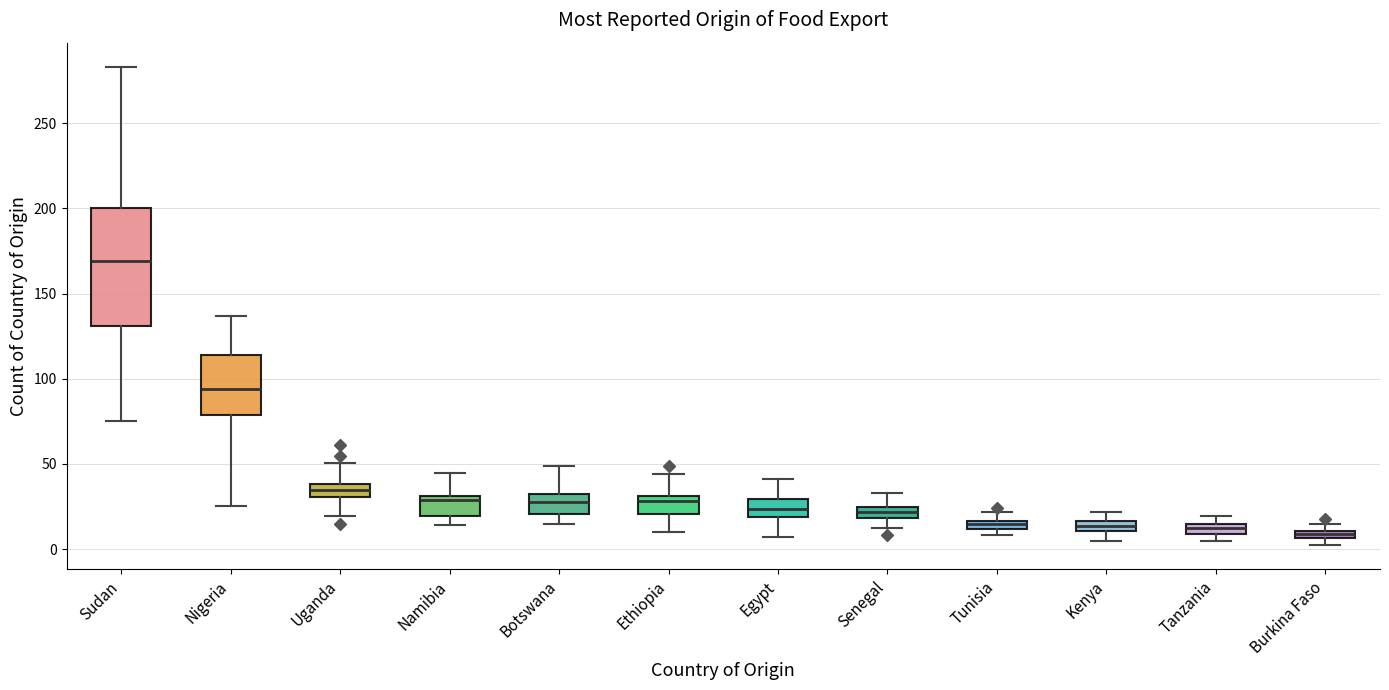

Where does the median line of the box for Nigeria sit on the y-axis? The values are not printed on the chart, so give them approximately, as read against the axis.

95